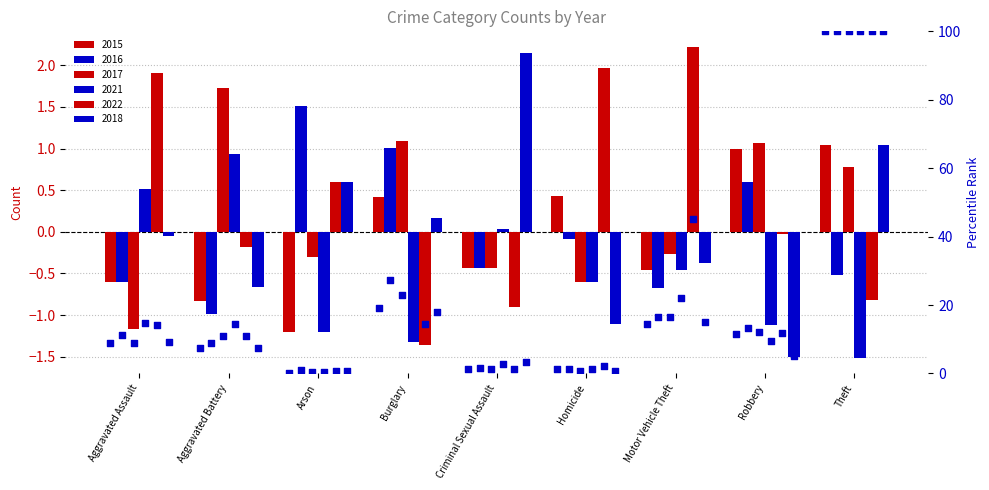

Approximately how many times larger is the value at Motor Vehicle Theft compared to Homicide?

12.5